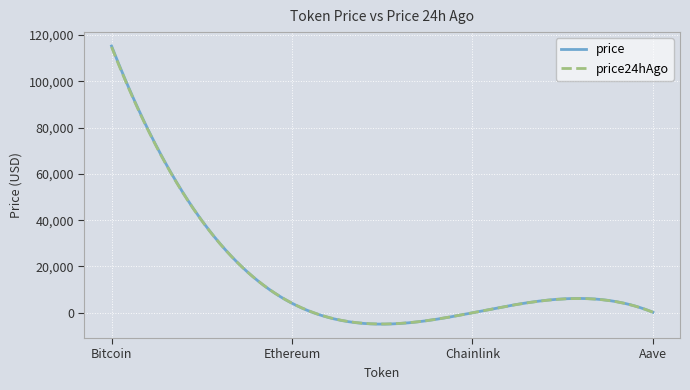

What is the highest value of the price24hAgo series?

114828.0